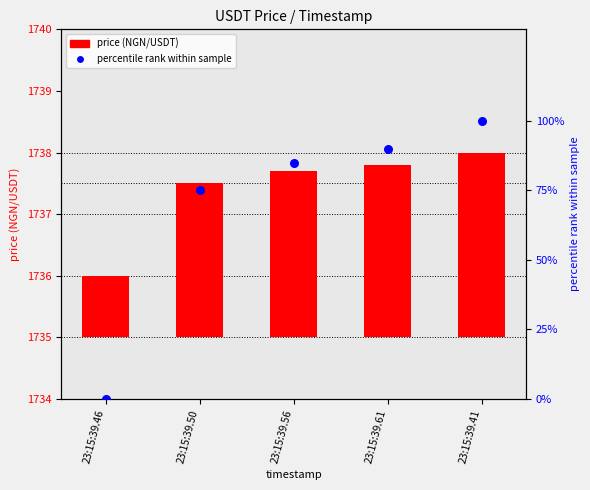

Which series has the widest spread of Y values?

pct rank